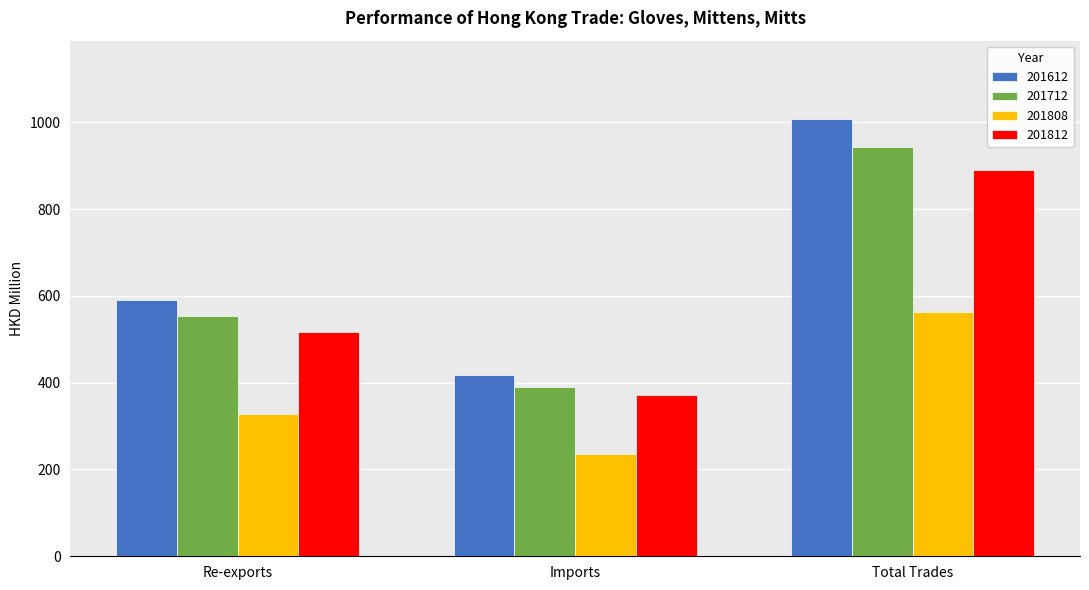

What are all the series names shown in the legend?

201612, 201712, 201808, 201812